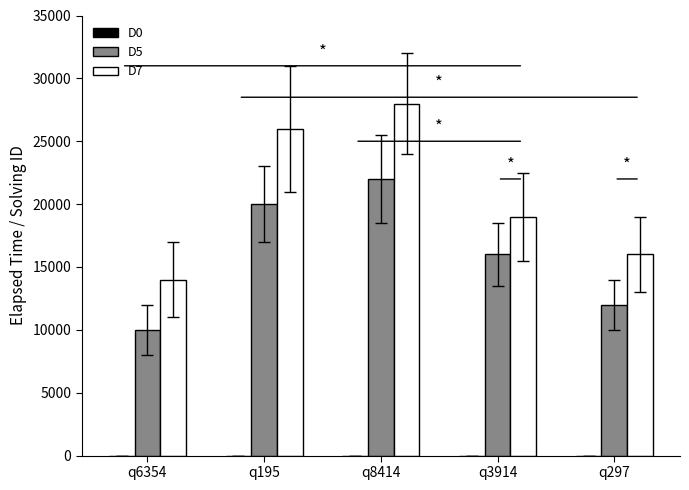

Does the chart contain stacked bars?

No